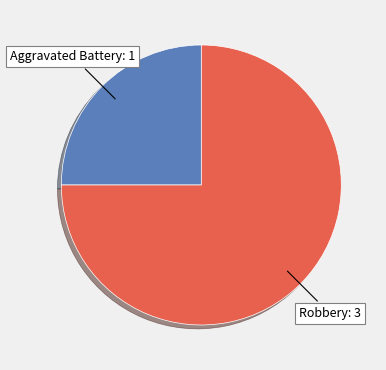

Does any single category account for the majority?

Yes